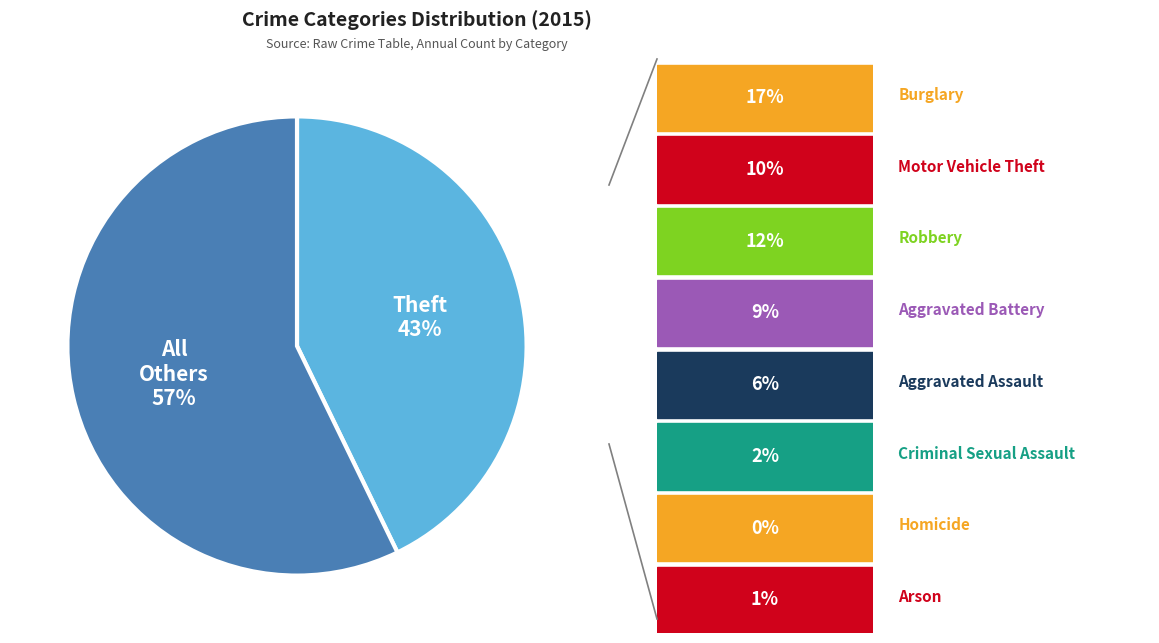

Is there any slice that represents more than half of the pie?

Yes